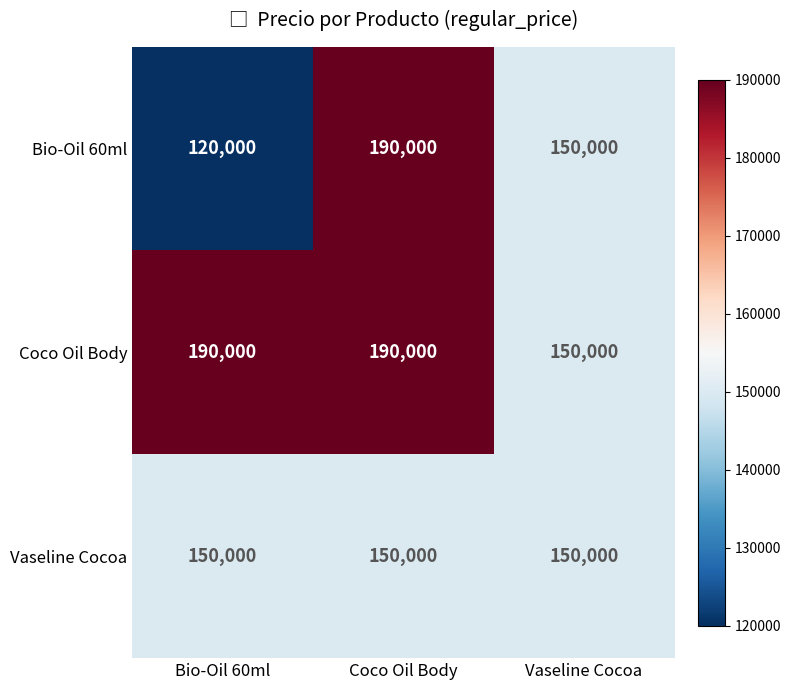

Which series changed the most between Bio-Oil 60ml and Vaseline Cocoa?

Coco Oil Body